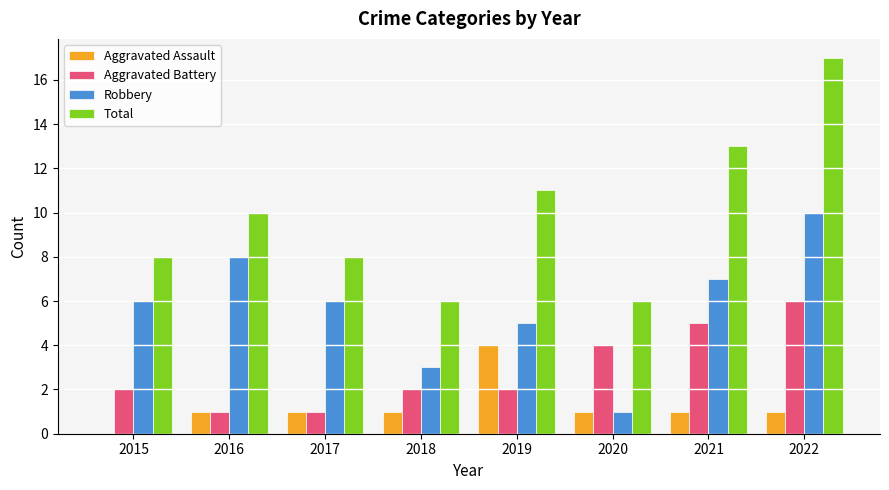

What value does the Robbery series have at 2021?

7